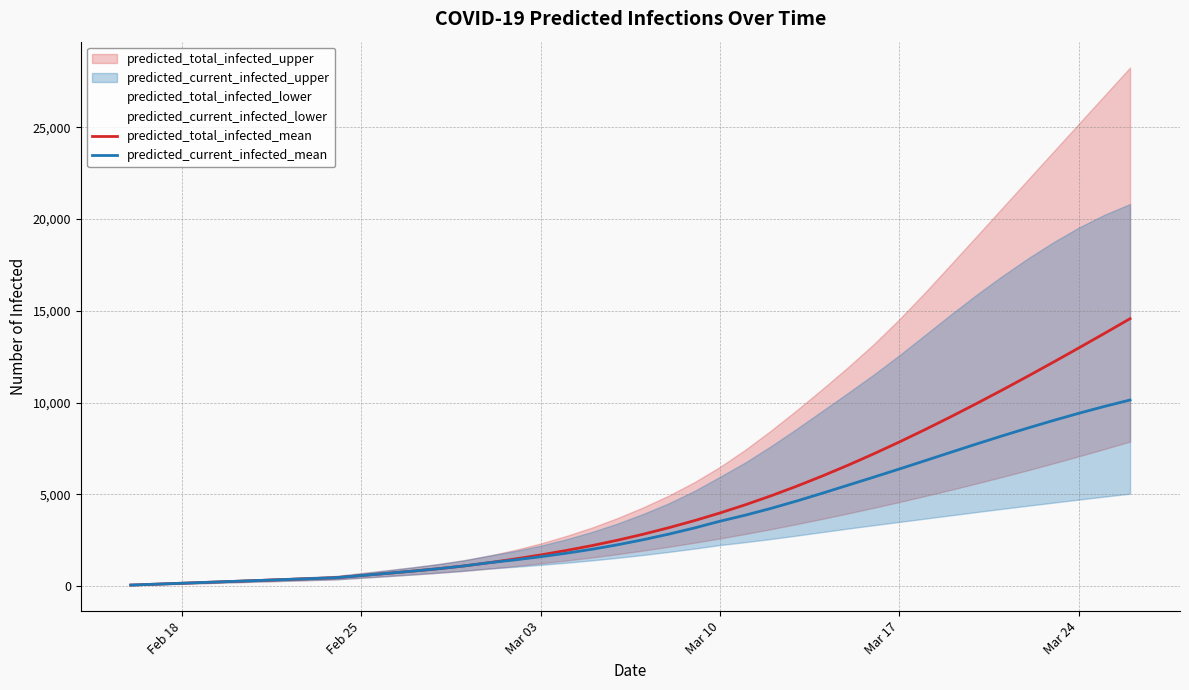

What is the approximate value of predicted_total_infected_mean at Mar 17?

7851